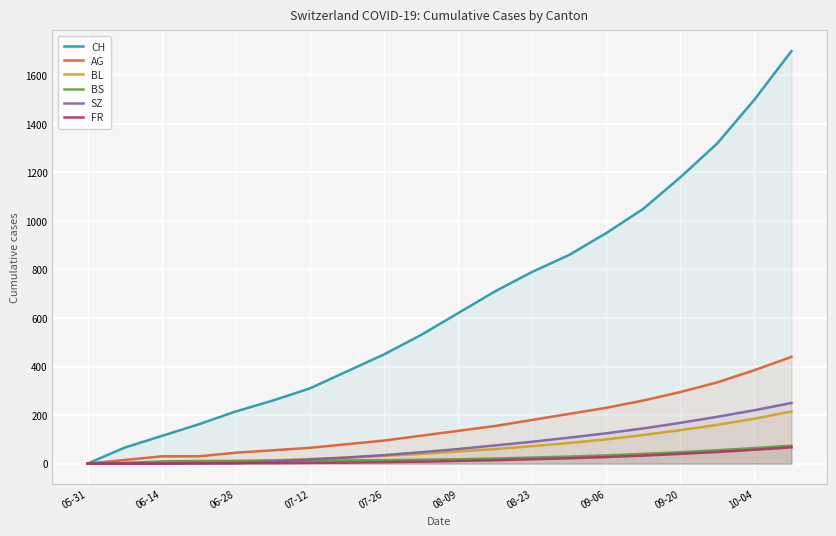

True or false: FR and AG cross at least once.

False